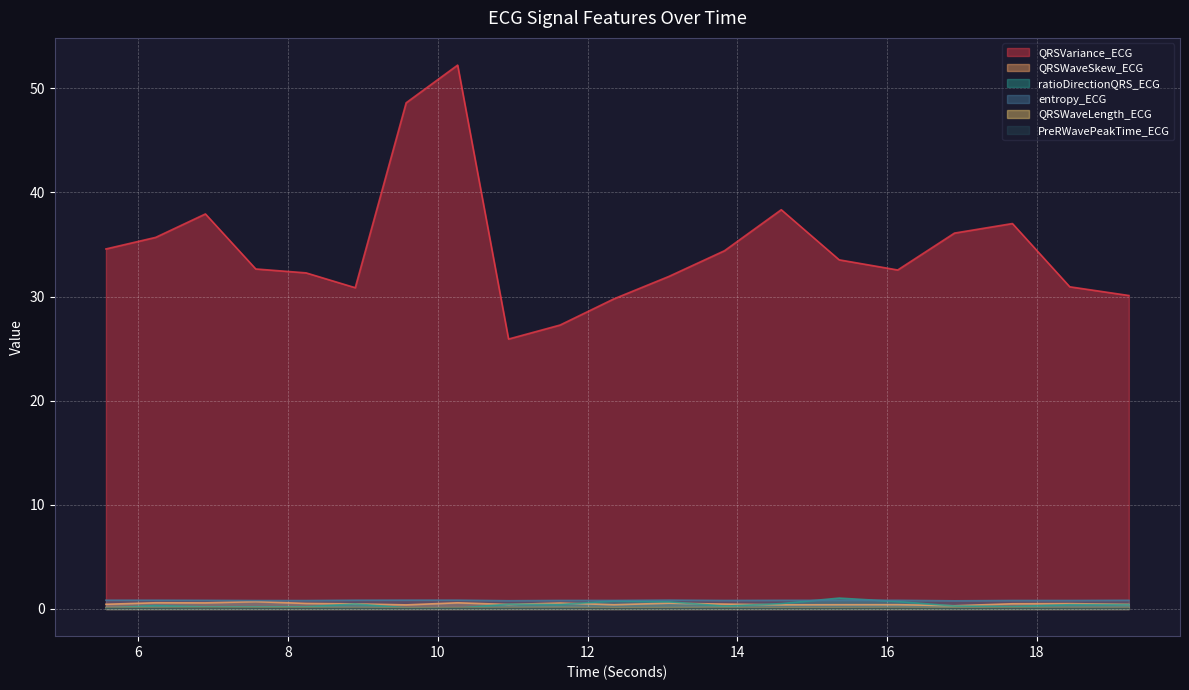

What is the value of the QRSVariance_ECG point at the 1st from the left?

34.6